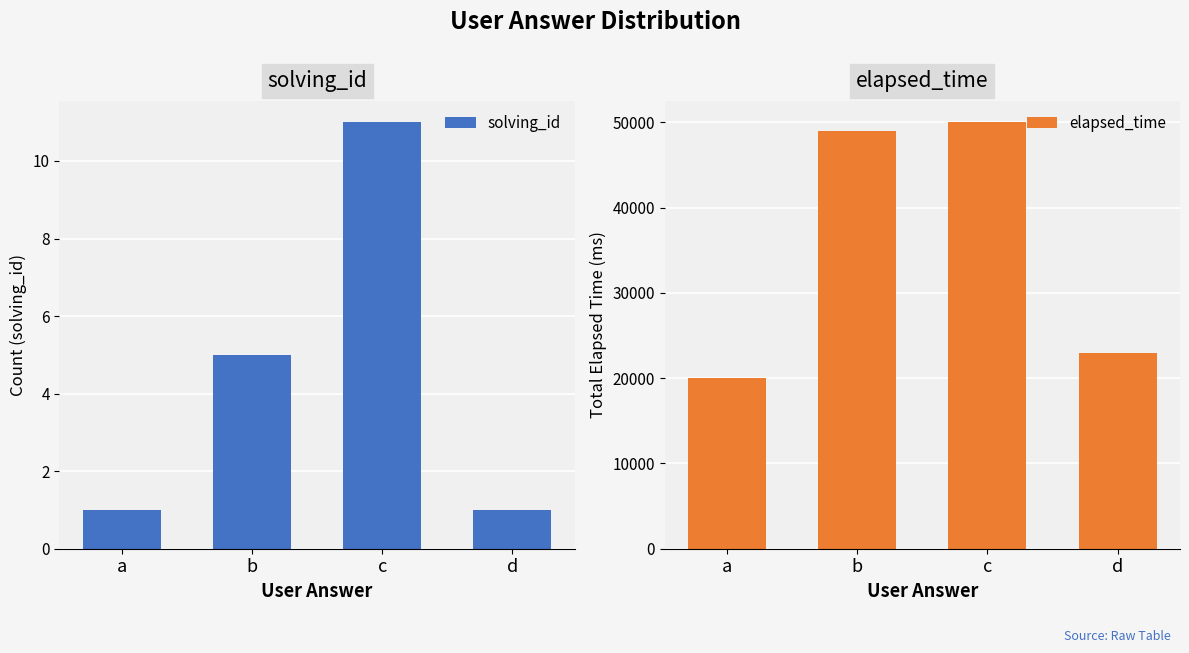

What is the sum of the elapsed_time values at c and d?

73000